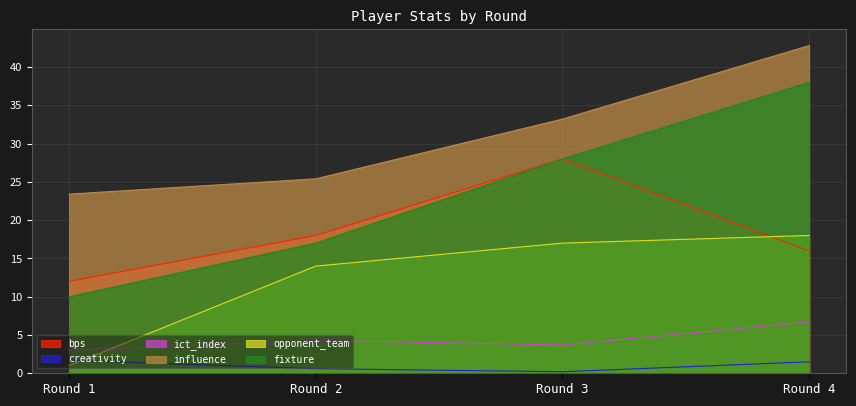

True or false: fixture has more than 2 points higher than both neighbors.

False